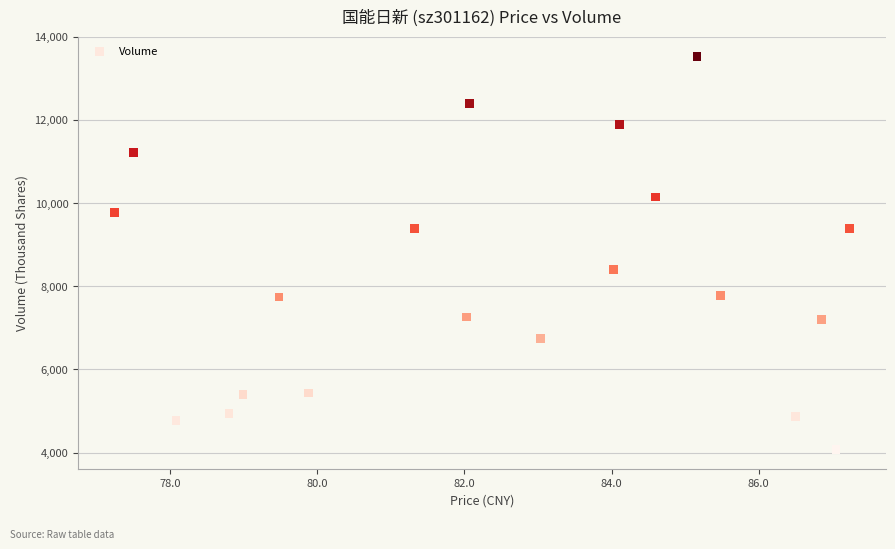

What is the range of Y values (max minus min)?

9457